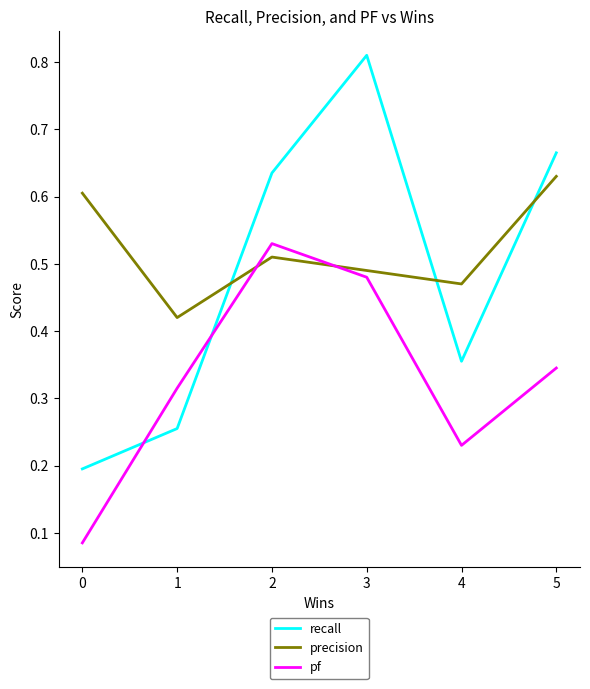

The value of precision at 5 is 0.2. True or false?

False